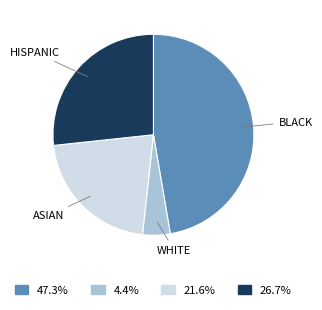

Is there any slice that represents more than half of the pie?

No